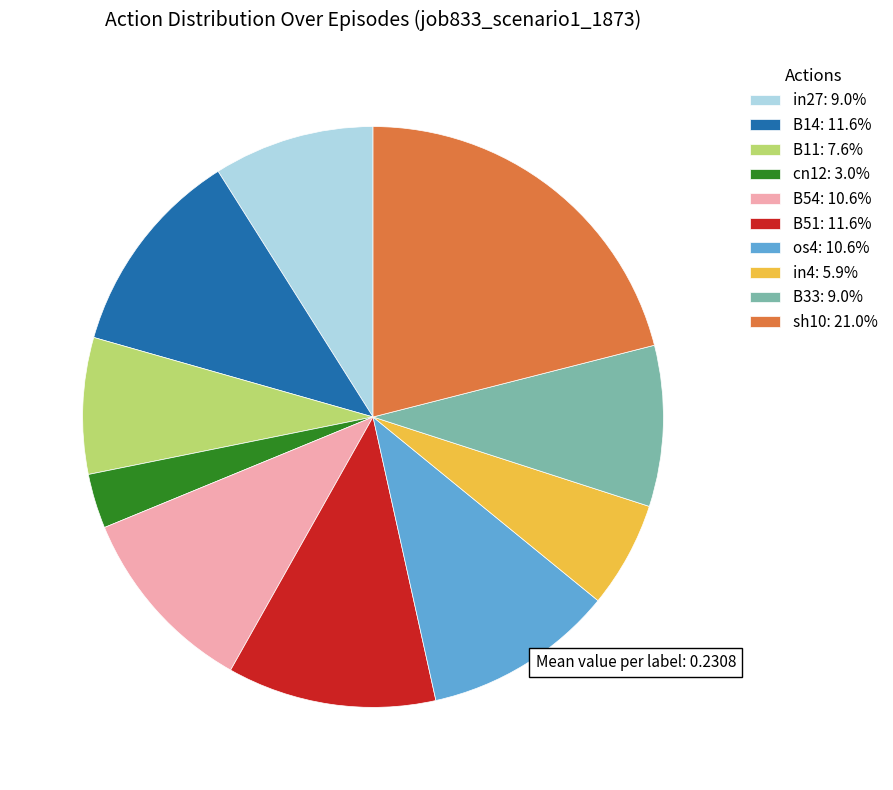

Is there any slice that represents more than half of the pie?

No